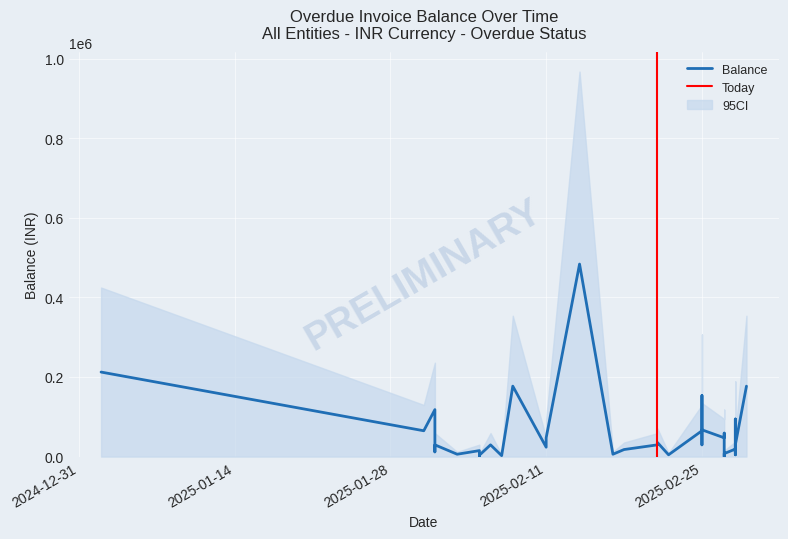

What position from the left is 2025-01-28?

3